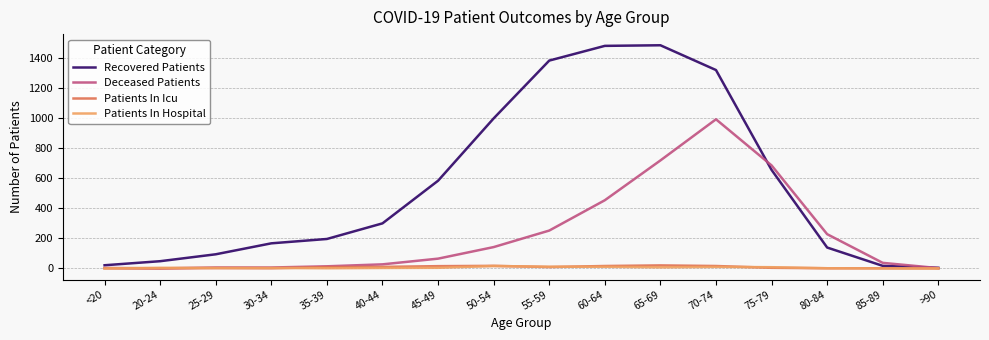

Is it true that Patients In Hospital equals 10 at 70-74?

True